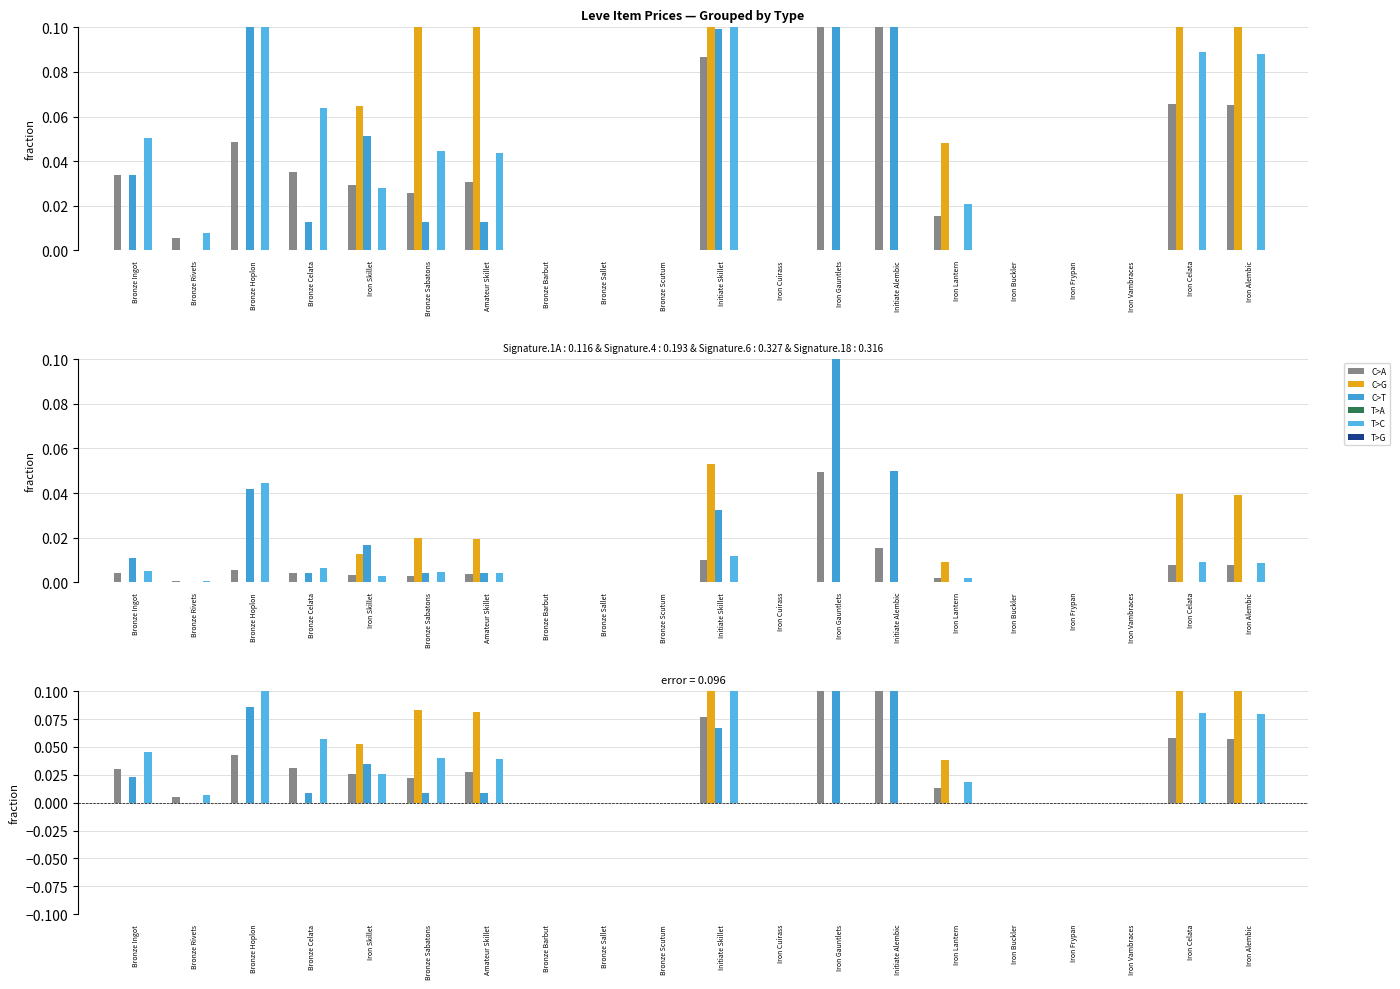

Rank the series by their maximum value, from highest to lowest.

T>C, C>A, C>T, C>G, T>A, T>G